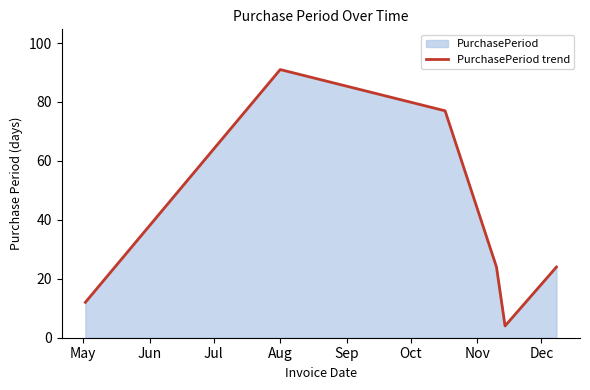

What is the difference between the maximum and minimum values?

87